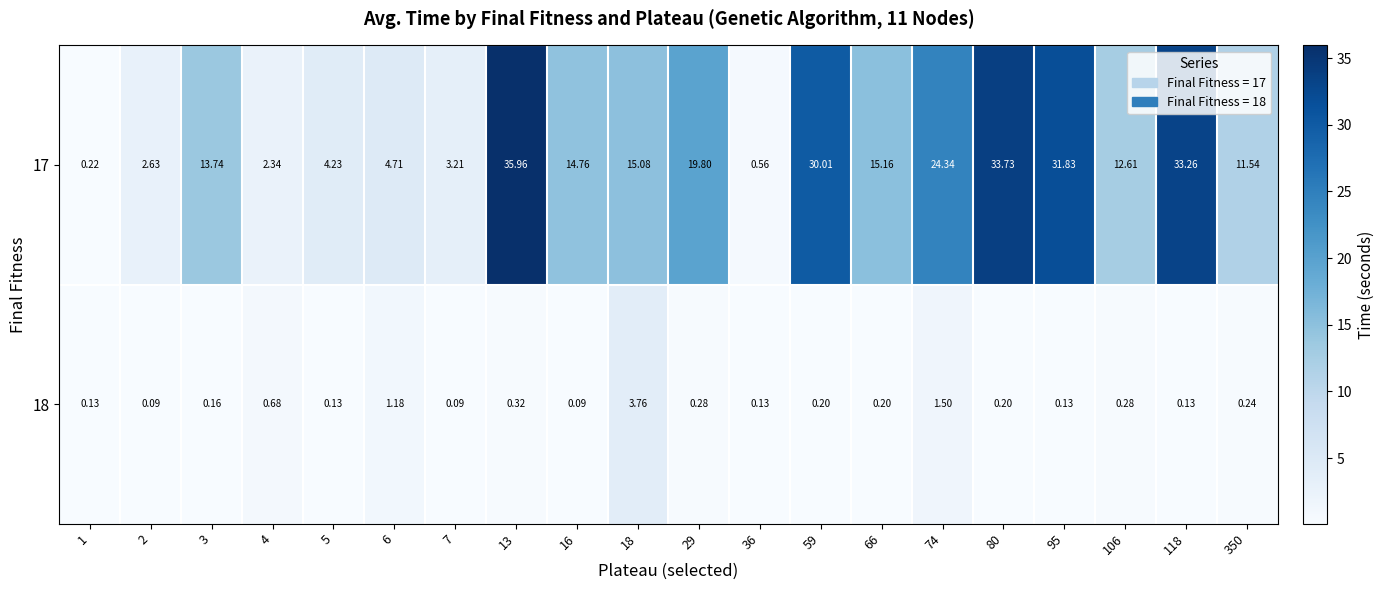

Rank the series by their average value, from highest to lowest.

17, 18